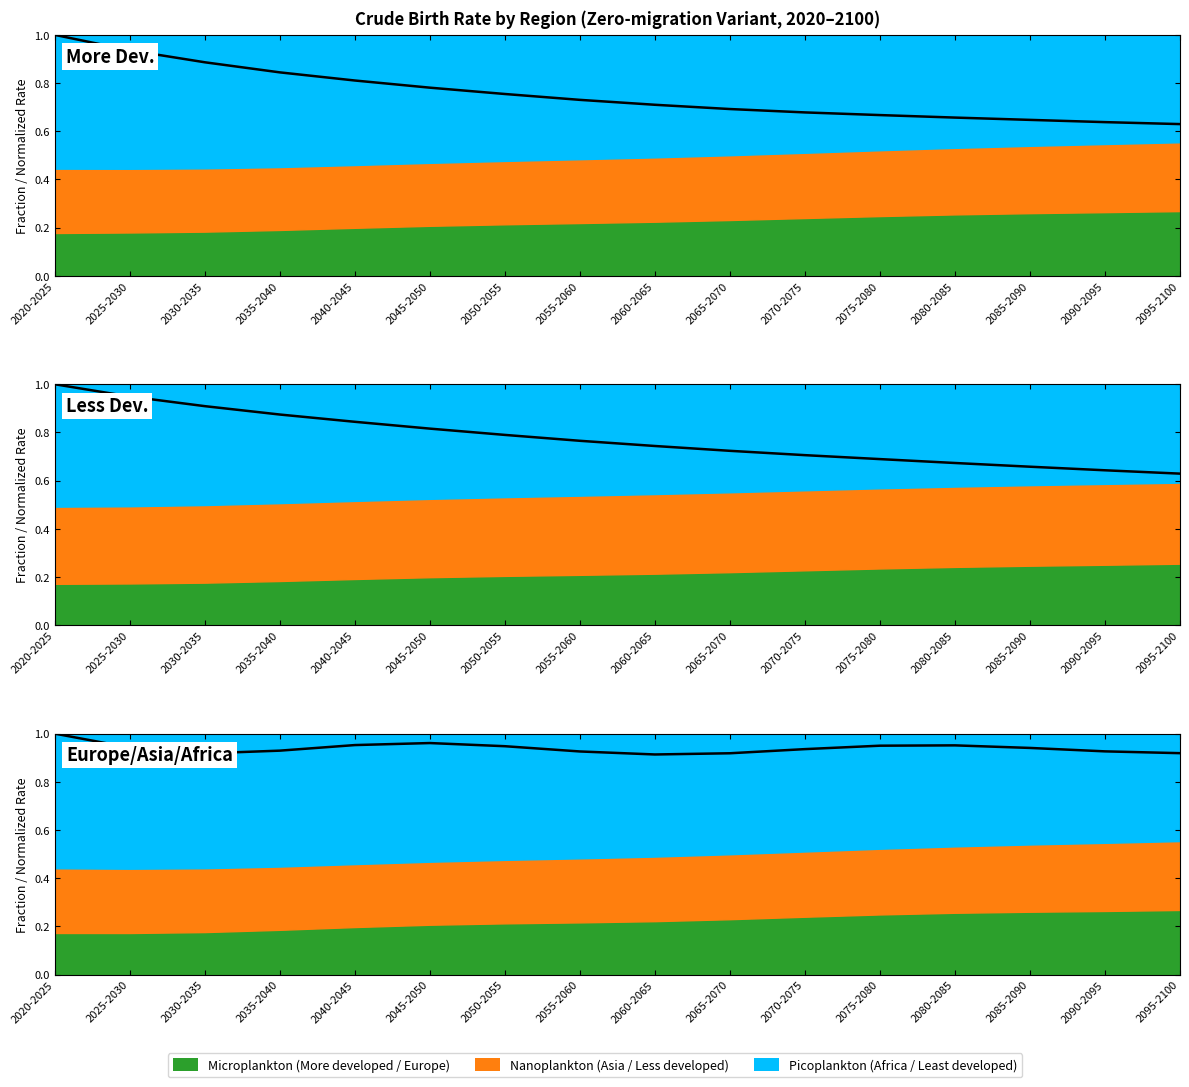

Reading left to right, what are all the values shown in this chart?

Asia (normalized): 2020-2025=1.0	2025-2030=0.9	2030-2035=0.9	2035-2040=0.8	2040-2045=0.8	2045-2050=0.8	2050-2055=0.8	2055-2060=0.7	2060-2065=0.7	2065-2070=0.7	2070-2075=0.7	2075-2080=0.7	2080-2085=0.7	2085-2090=0.6	2090-2095=0.6	2095-2100=0.6
Less developed (normalized): 2020-2025=1.0	2025-2030=0.9	2030-2035=0.9	2035-2040=0.9	2040-2045=0.8	2045-2050=0.8	2050-2055=0.8	2055-2060=0.8	2060-2065=0.7	2065-2070=0.7	2070-2075=0.7	2075-2080=0.7	2080-2085=0.7	2085-2090=0.7	2090-2095=0.6	2095-2100=0.6
Europe (normalized): 2020-2025=1.0	2025-2030=0.9	2030-2035=0.9	2035-2040=0.9	2040-2045=1.0	2045-2050=1.0	2050-2055=0.9	2055-2060=0.9	2060-2065=0.9	2065-2070=0.9	2070-2075=0.9	2075-2080=0.9	2080-2085=1.0	2085-2090=0.9	2090-2095=0.9	2095-2100=0.9